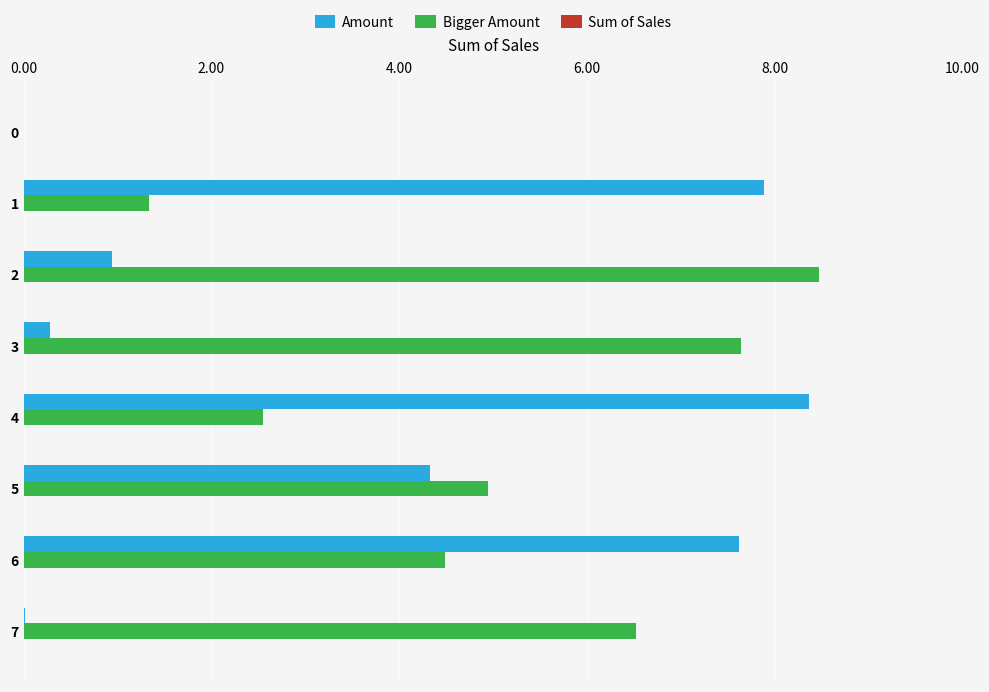

Between 3 and 6, which series saw the biggest shift?

Amount